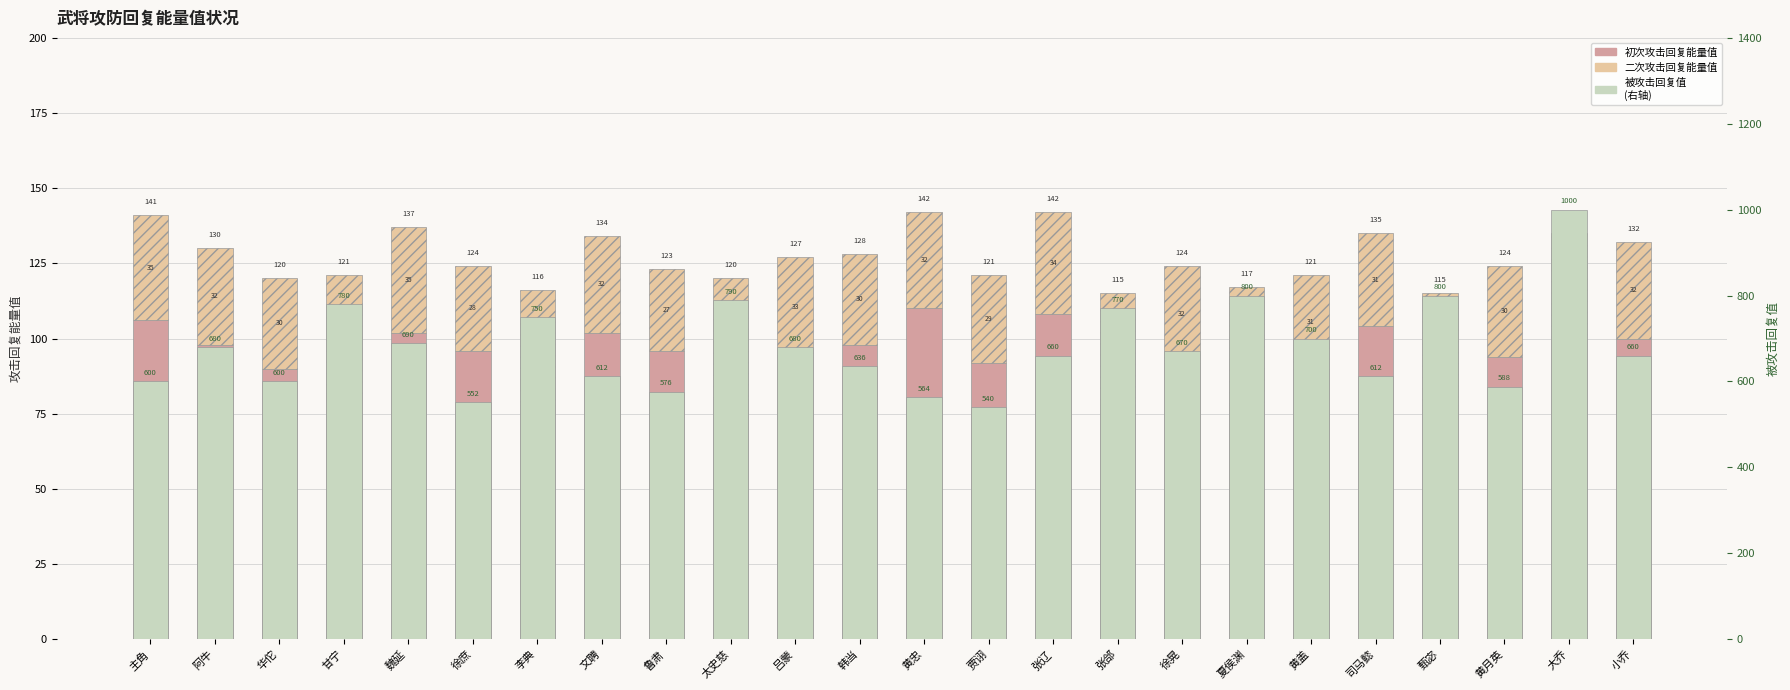

Which has a higher value, 主角 or 鲁肃?

主角